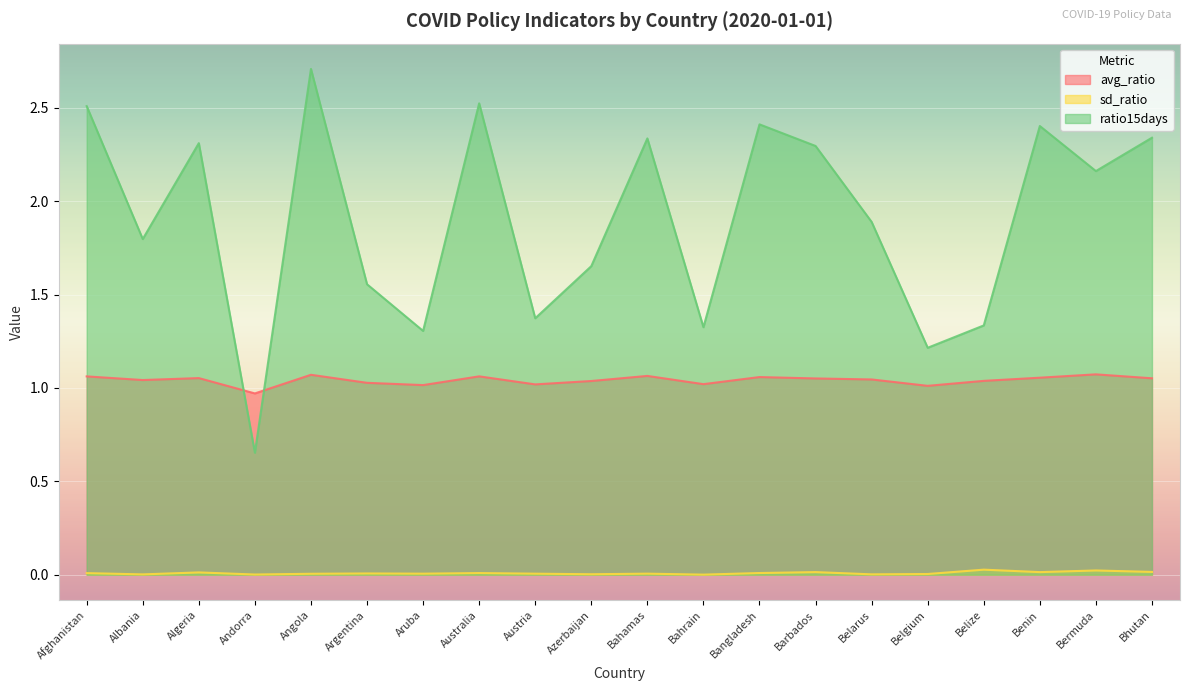

Rank the series by their maximum value, from highest to lowest.

ratio15days, avg_ratio, sd_ratio